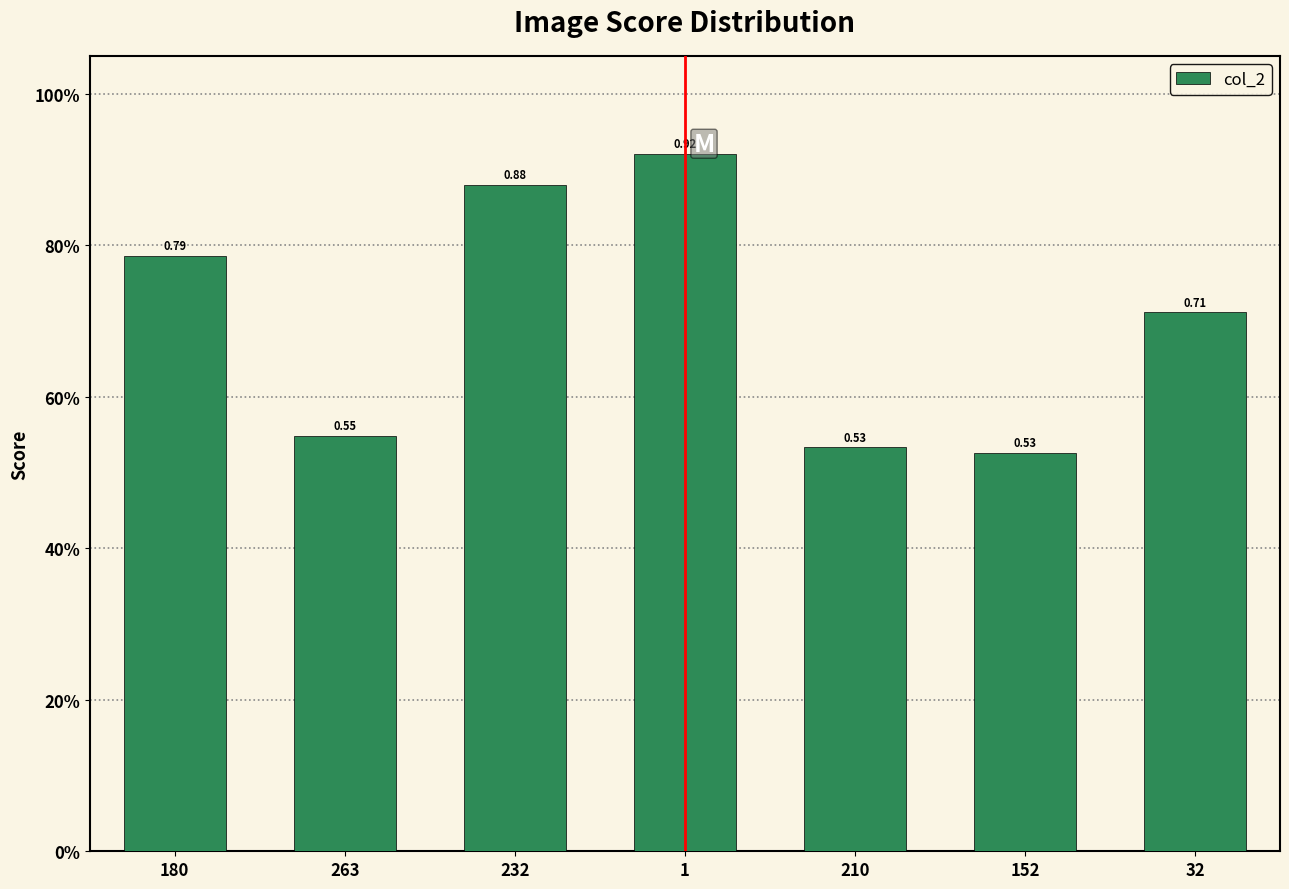

Reading right to left, transcribe all the data shown in this chart.

0.7	0.5	0.5	0.9	0.9	0.5	0.8